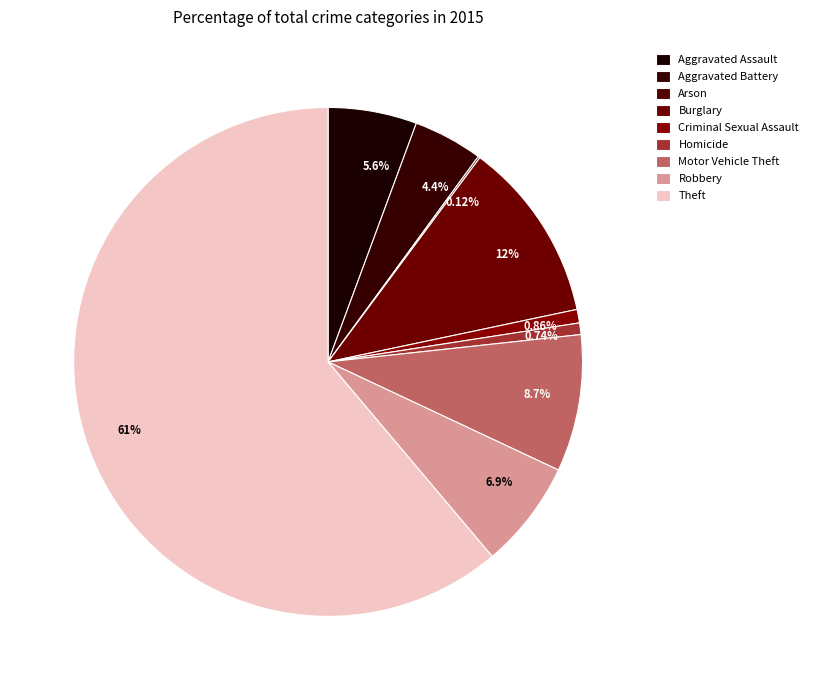

Is it true that Theft is 54% of the pie?

False